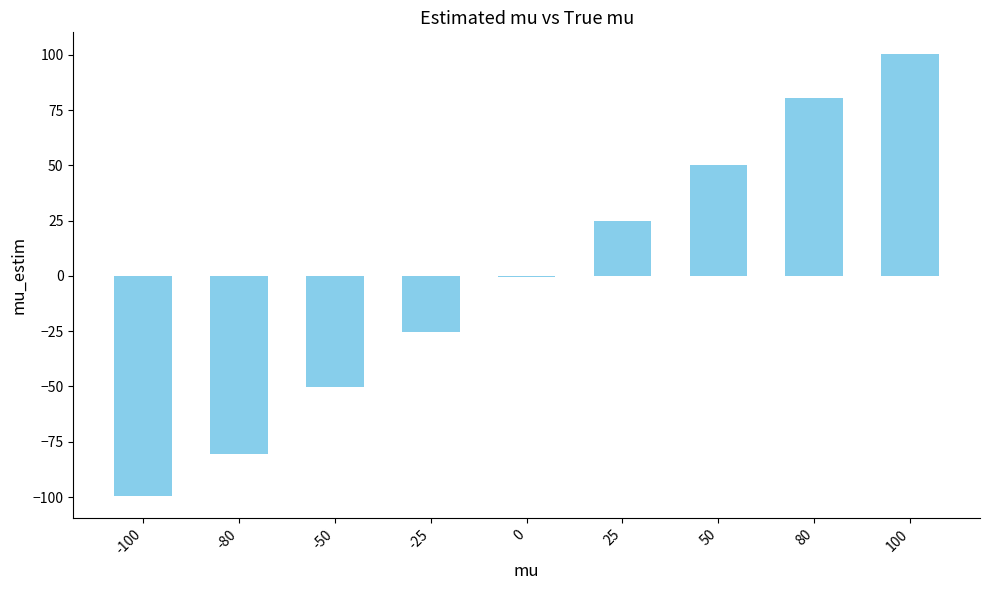

Is it true that the value at 25 is 9.7?

False